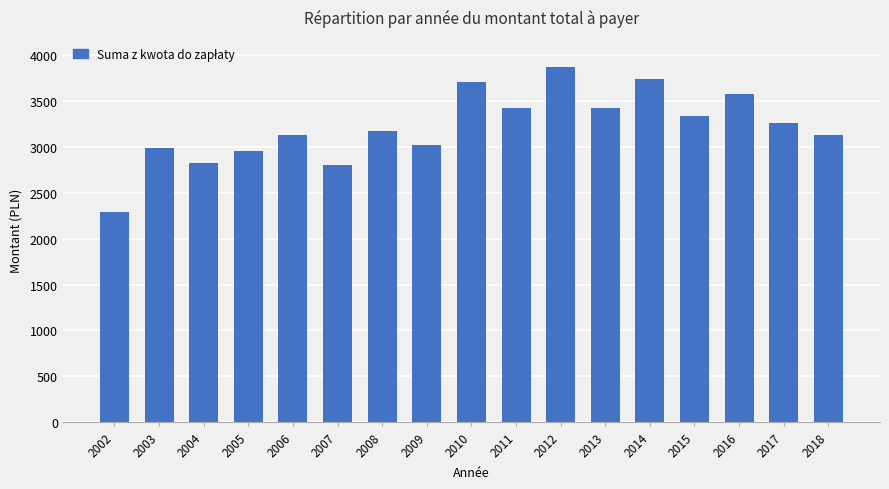

What is the difference between the second highest and second lowest values?

939.1